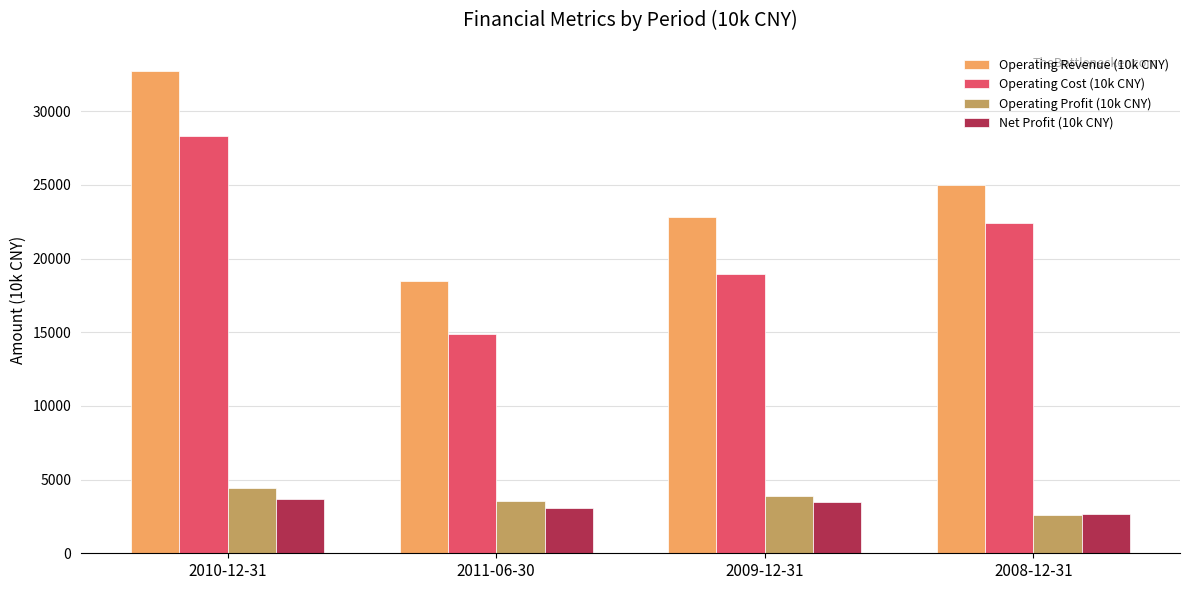

What is the minimum value for Net Profit (10k CNY)?

2649